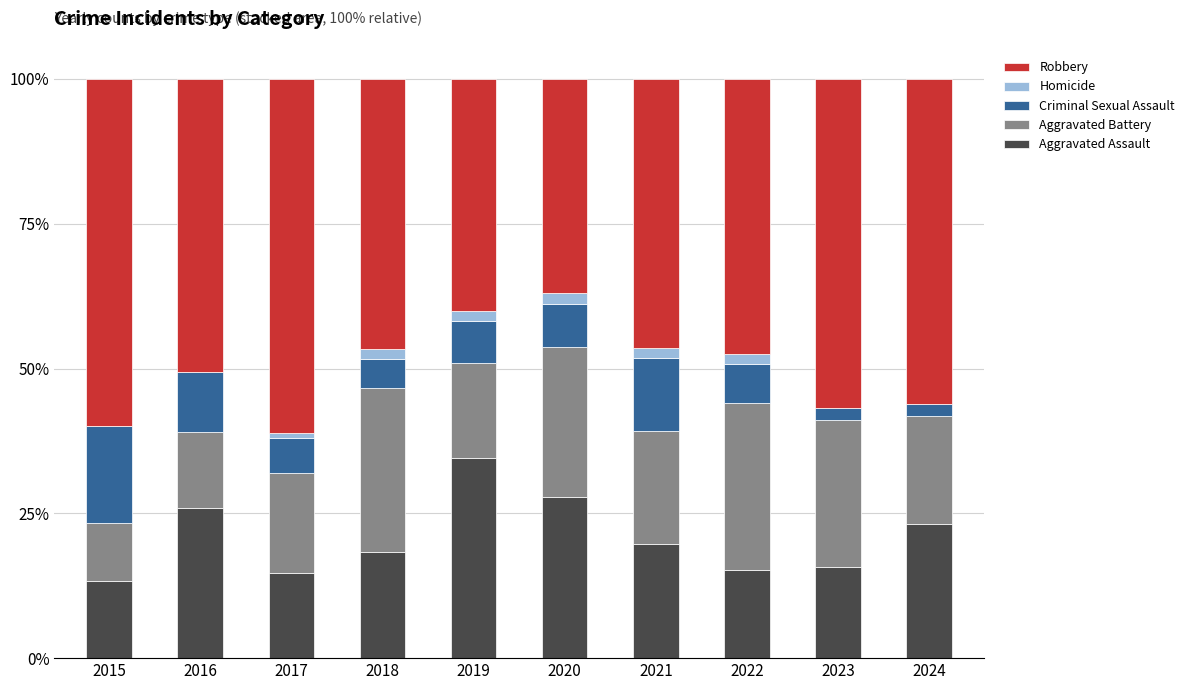

What is the maximum value for Aggravated Assault?

34.5